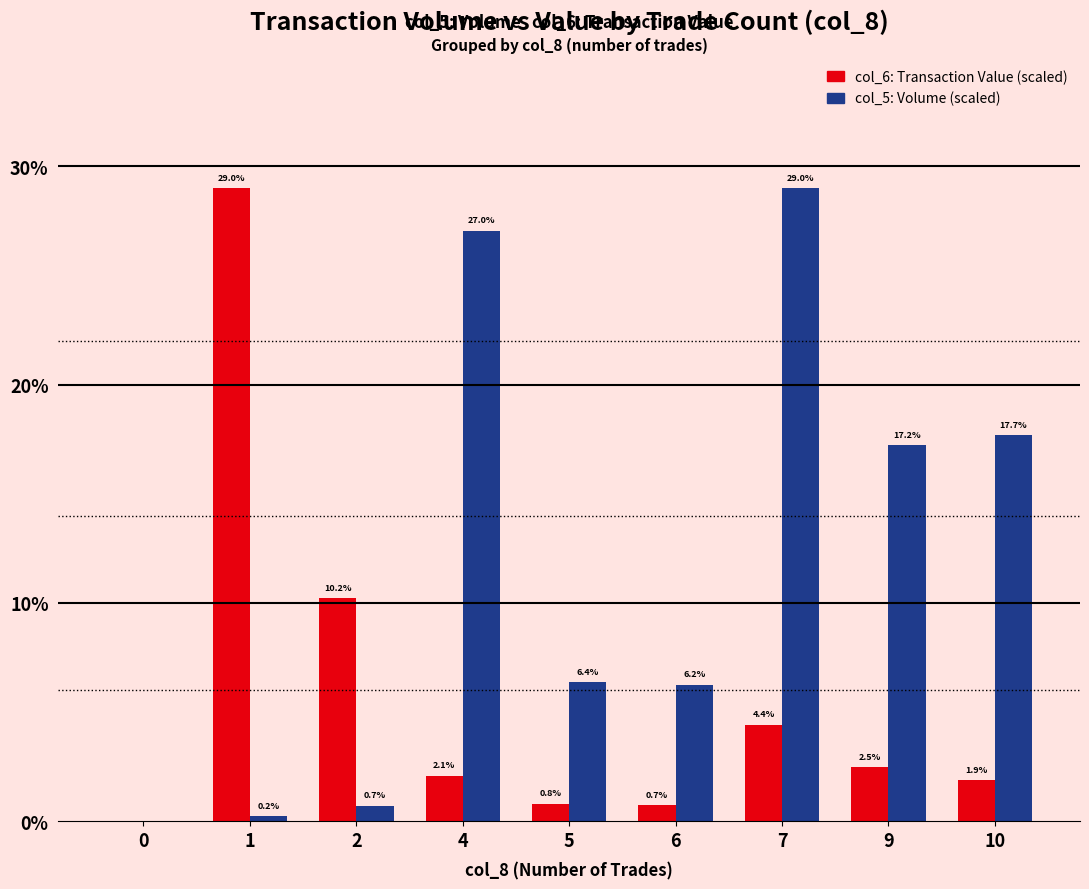

What is the total value across all series at 1?

29.2